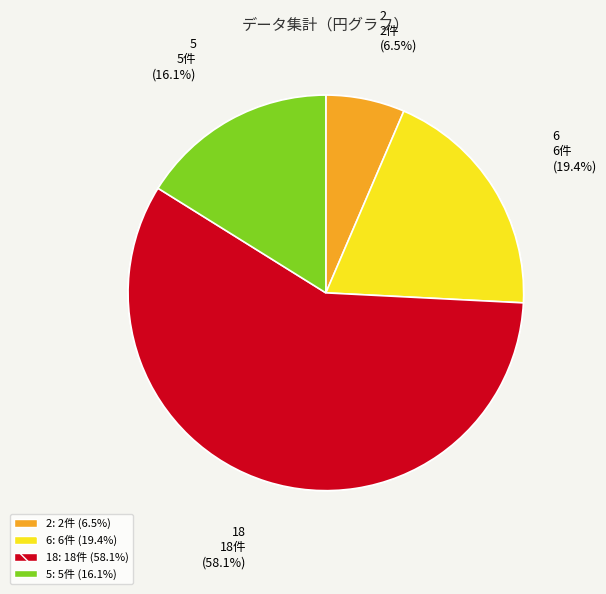

Count the number of slices in the pie.

4